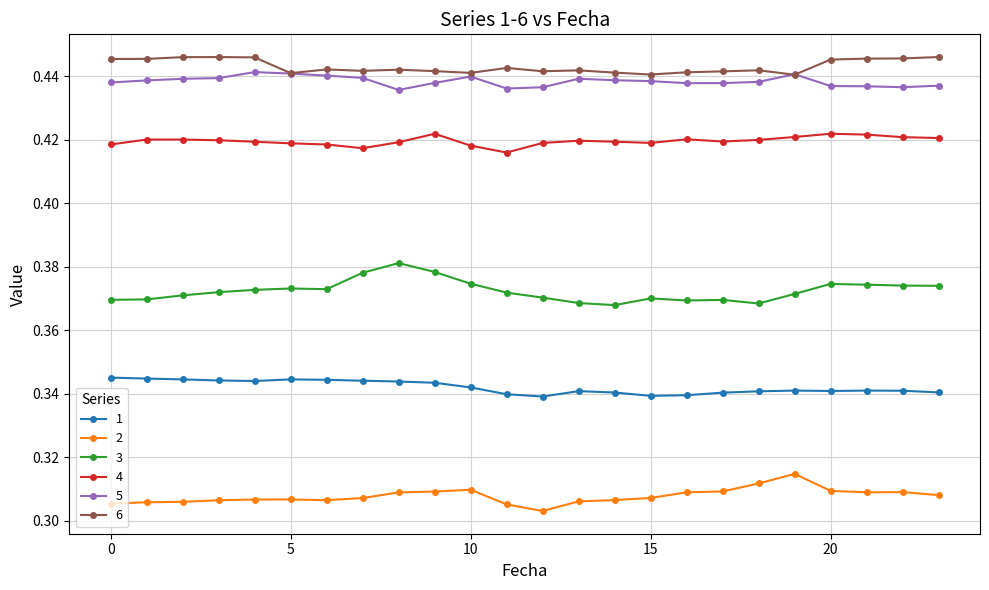

What are all the series names shown in the legend?

1, 2, 3, 4, 5, 6